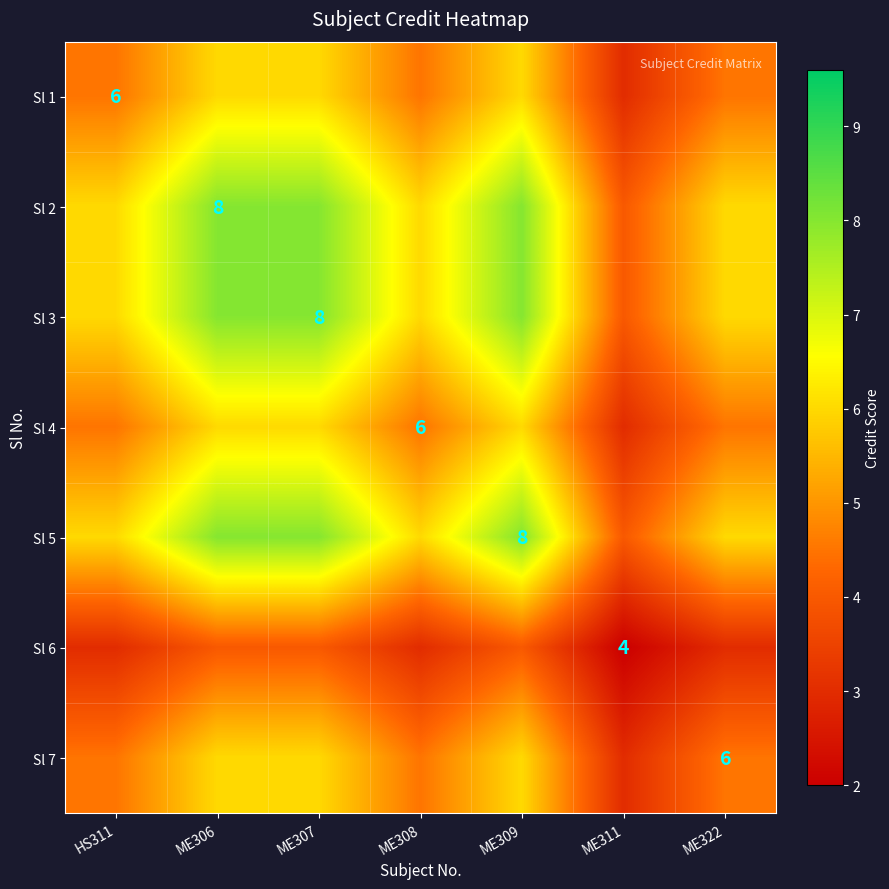

How many series are shown in this chart?

7